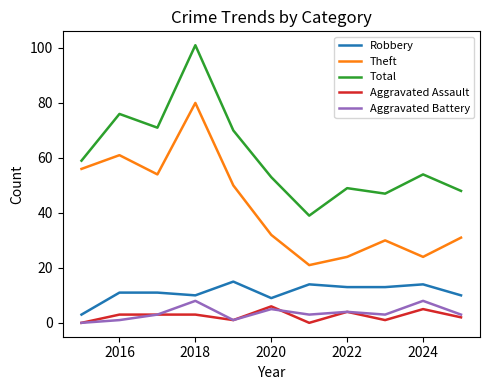

True or false: Total and Aggravated Assault intersect in this chart.

False